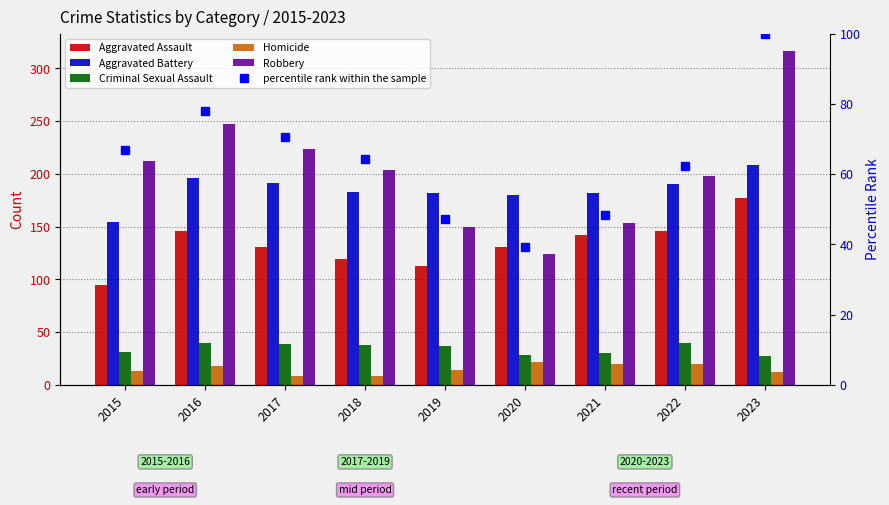

Which series has the largest total across all categories?

Robbery